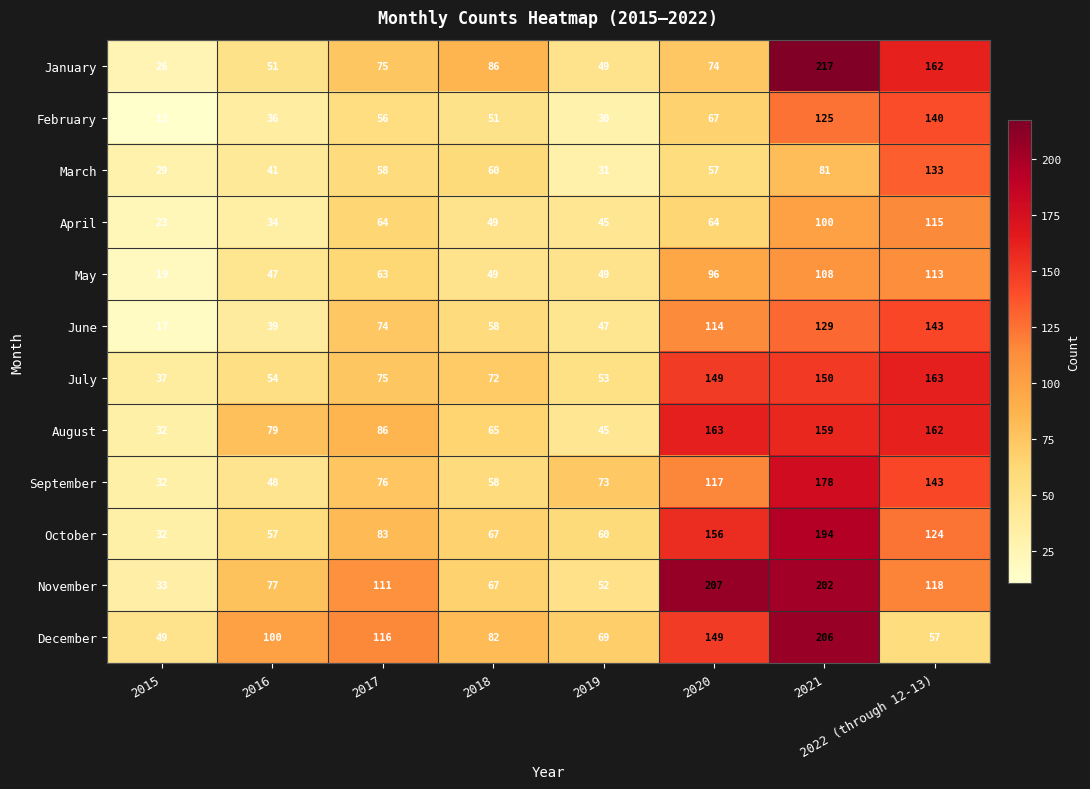

Which category has the lowest value in the June series?

2015